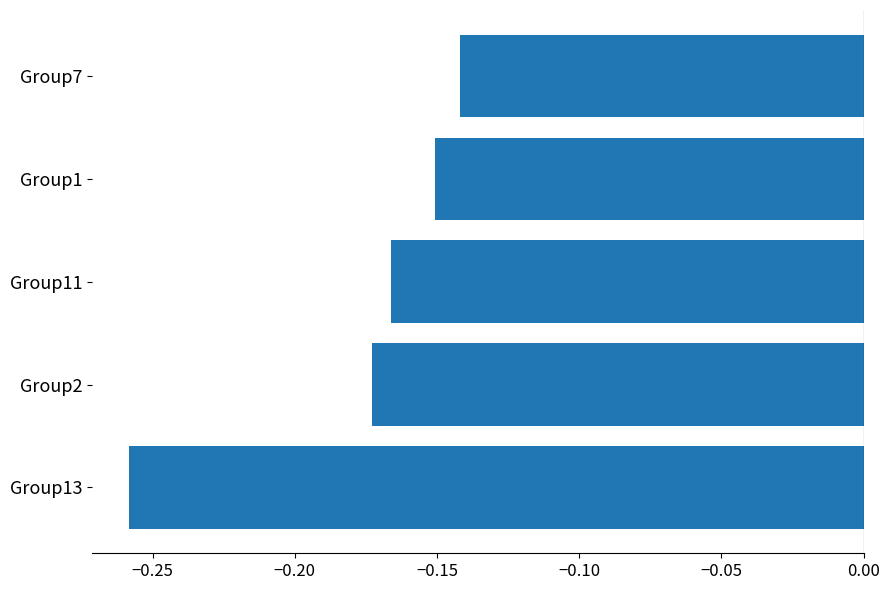

Between Group2 and Group11, which is larger?

Group11